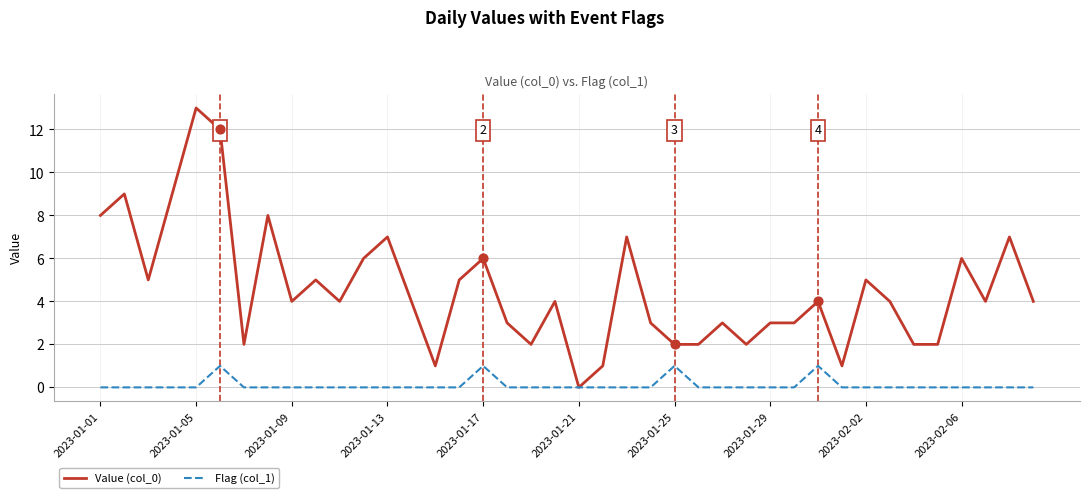

Which series has the largest total across all categories?

Value (col_0)